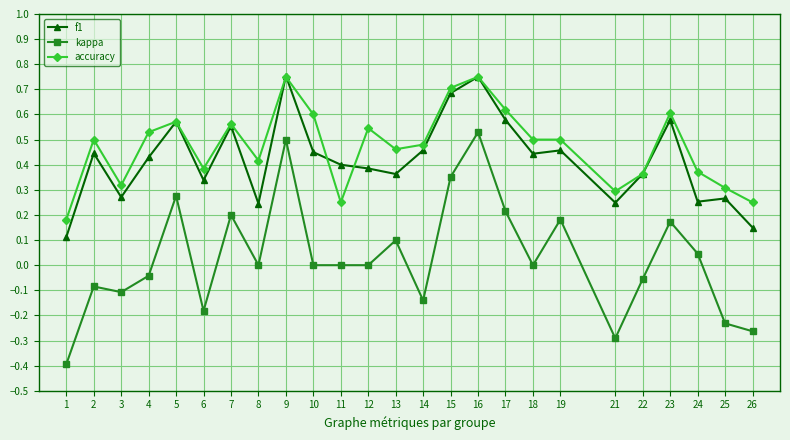

Is the value of f1 at 5 greater than the value of kappa at 15?

Yes